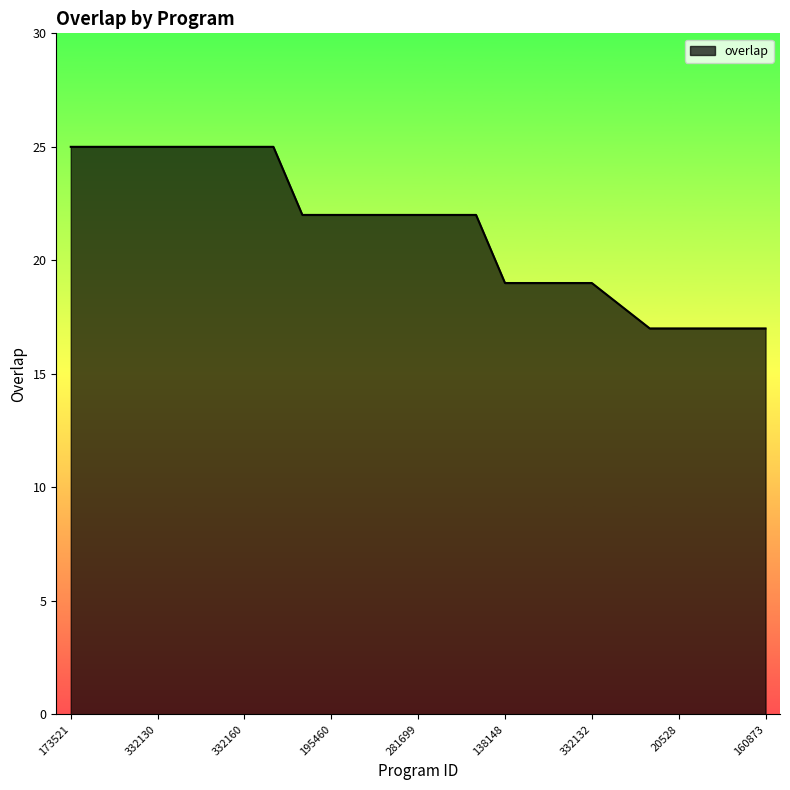

What is the average value?

21